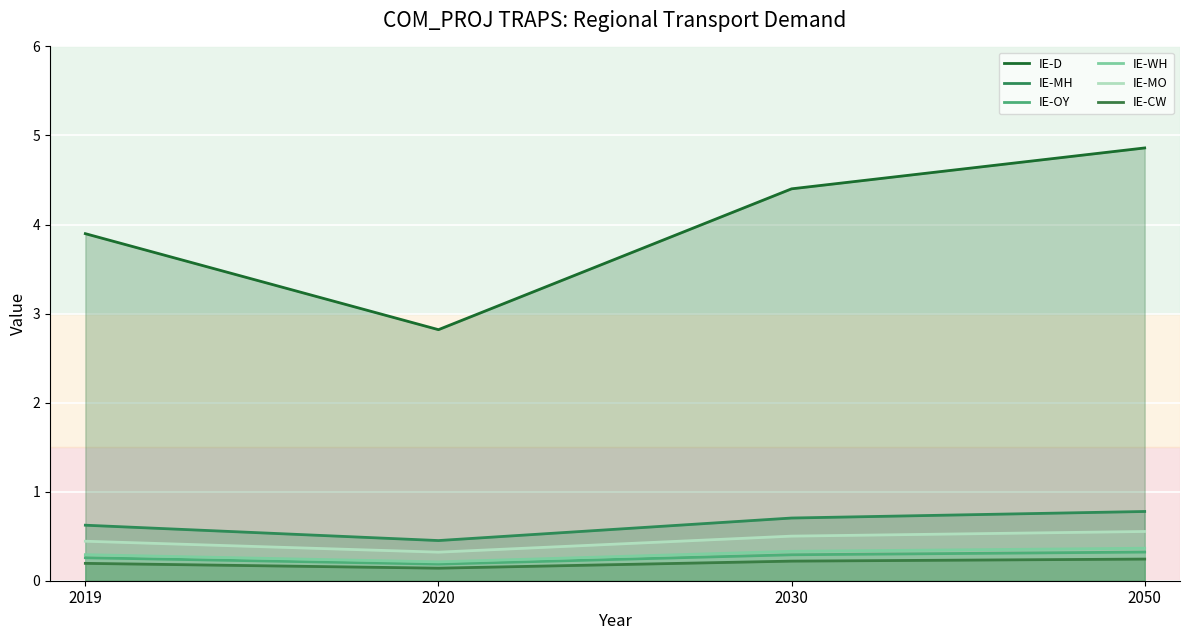

Reading right to left, extract all data points from this chart.

IE-D: 2050=4.9	2030=4.4	2020=2.8	2019=3.9
IE-MH: 2050=0.8	2030=0.7	2020=0.5	2019=0.6
IE-OY: 2050=0.3	2030=0.3	2020=0.2	2019=0.3
IE-WH: 2050=0.4	2030=0.3	2020=0.2	2019=0.3
IE-MO: 2050=0.6	2030=0.5	2020=0.3	2019=0.4
IE-CW: 2050=0.2	2030=0.2	2020=0.1	2019=0.2